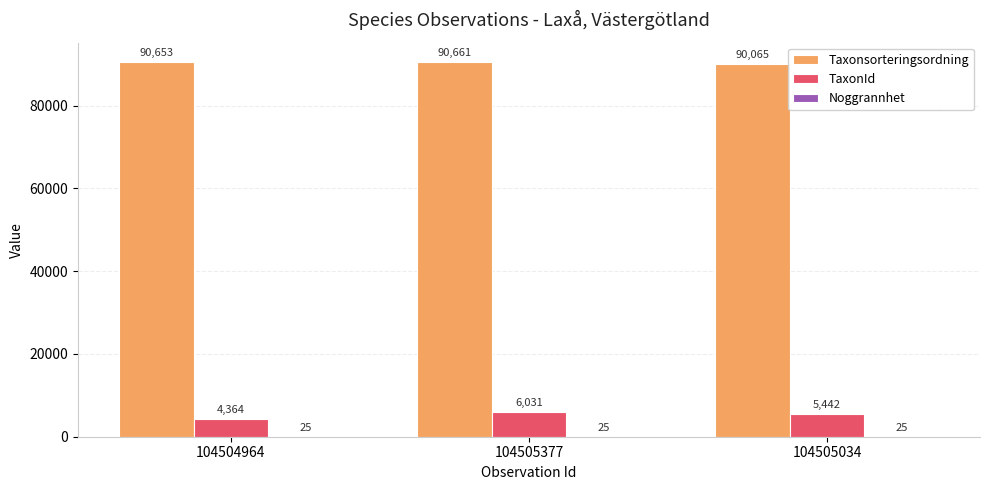

What is the maximum value for TaxonId?

6031